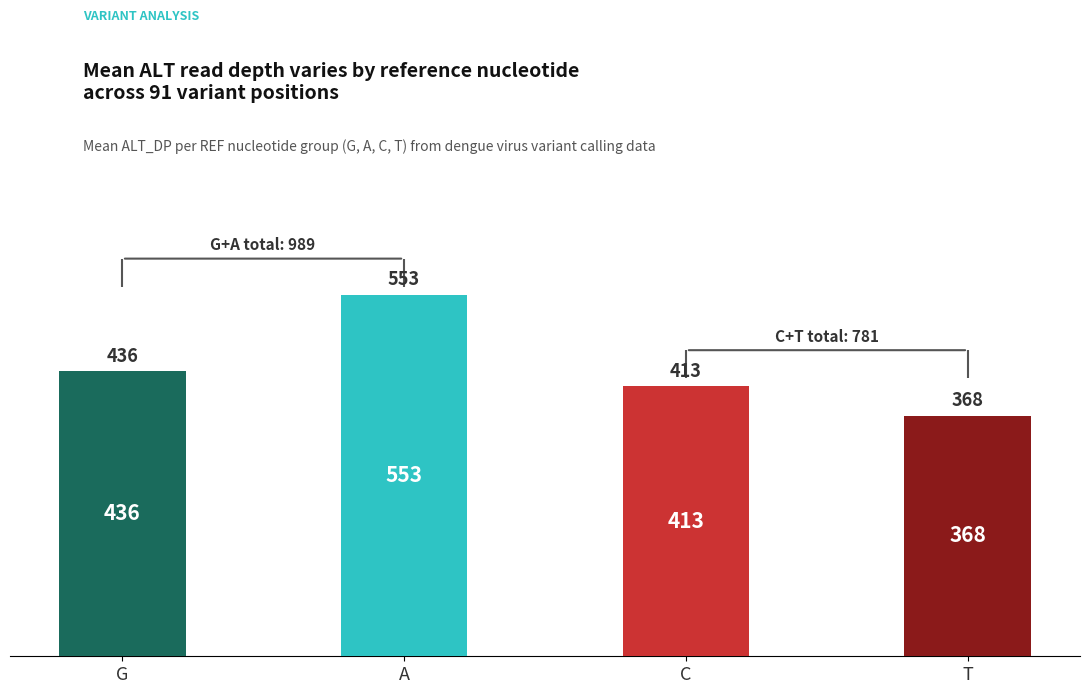

Is it true that the value at A is 553?

True